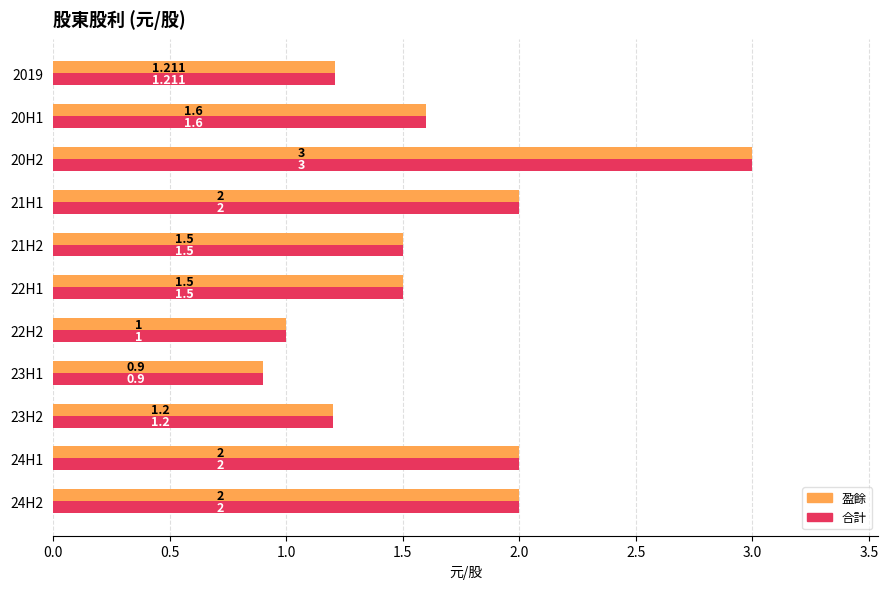

Is the value of 合計 at 23H2 greater than the value of 盈餘 at 23H1?

Yes